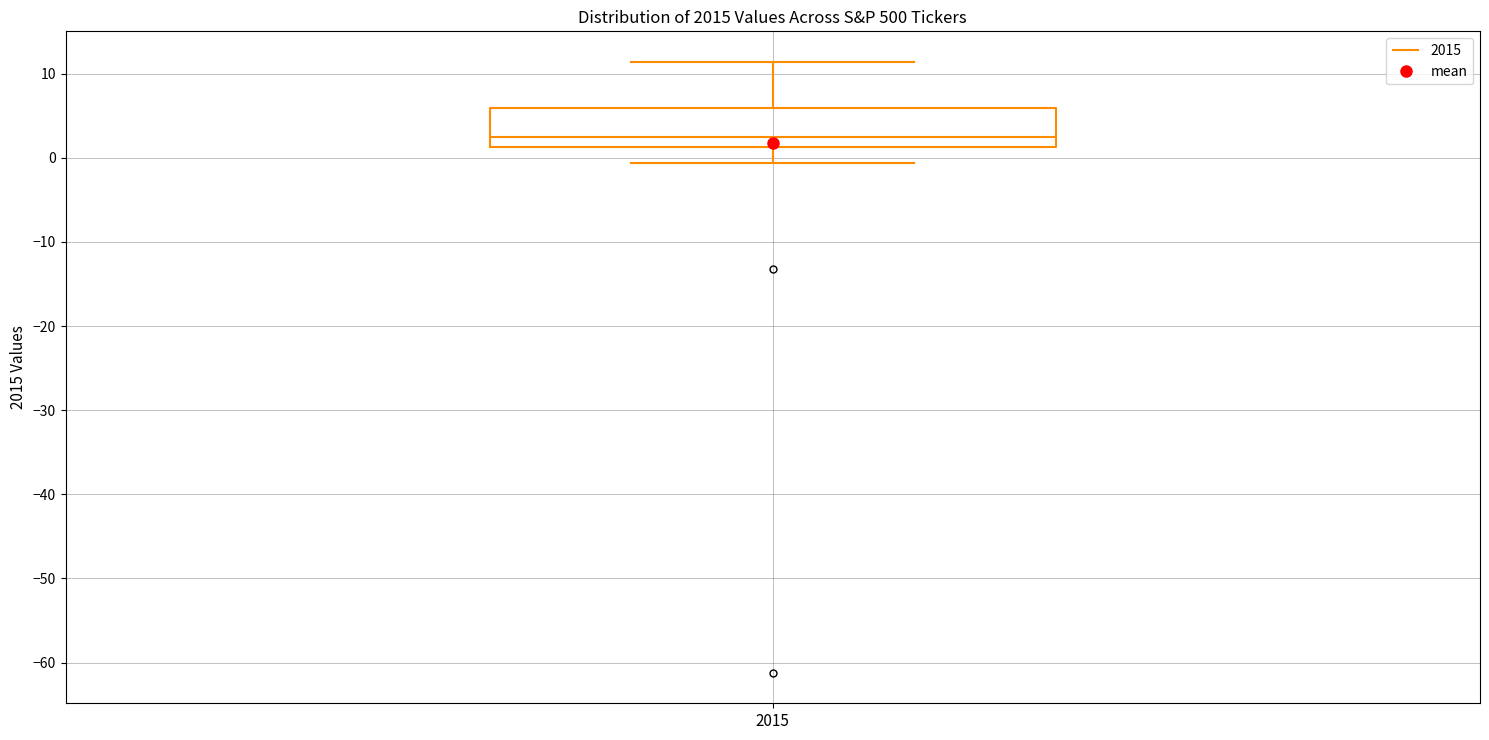

Where does the median line of the box at x = 2015 sit on the y-axis? The values are not printed on the chart, so give them approximately, as read against the axis.

2